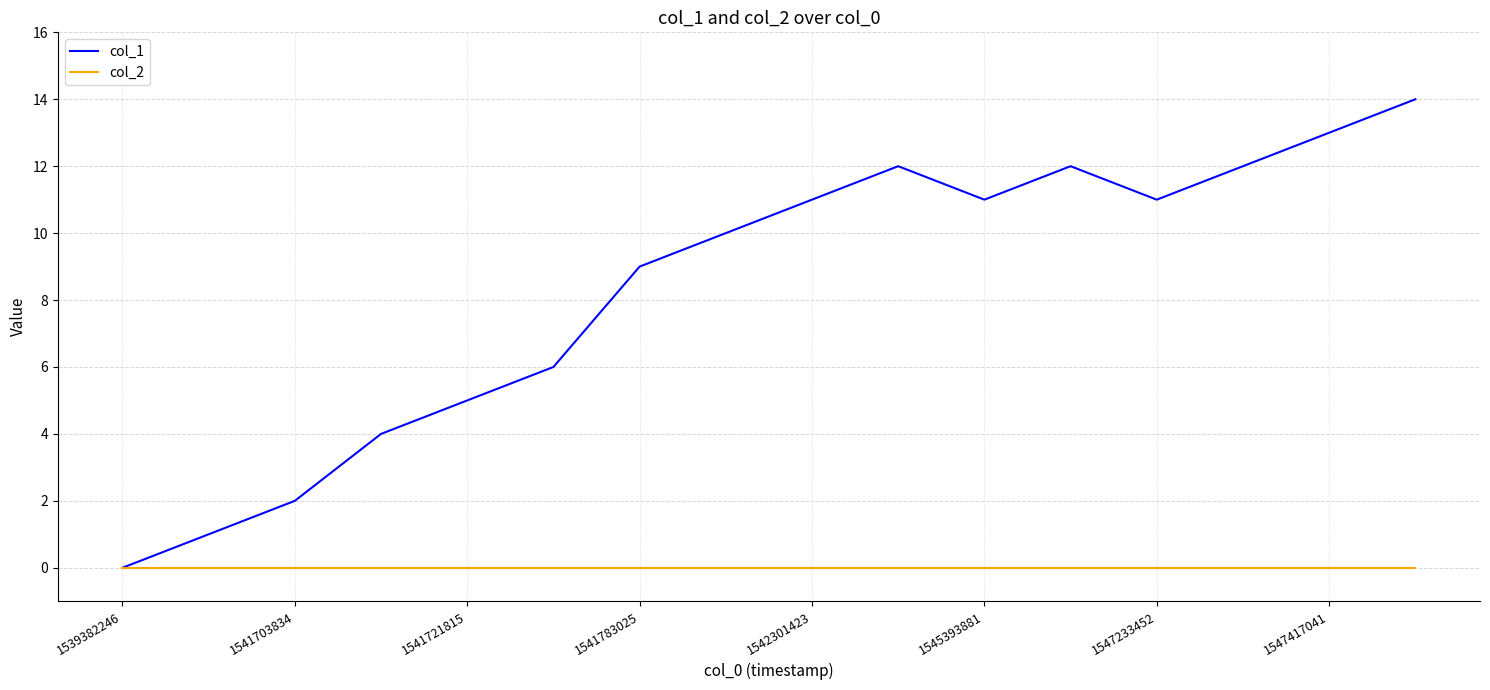

Which series has the largest range (max minus min)?

col_1